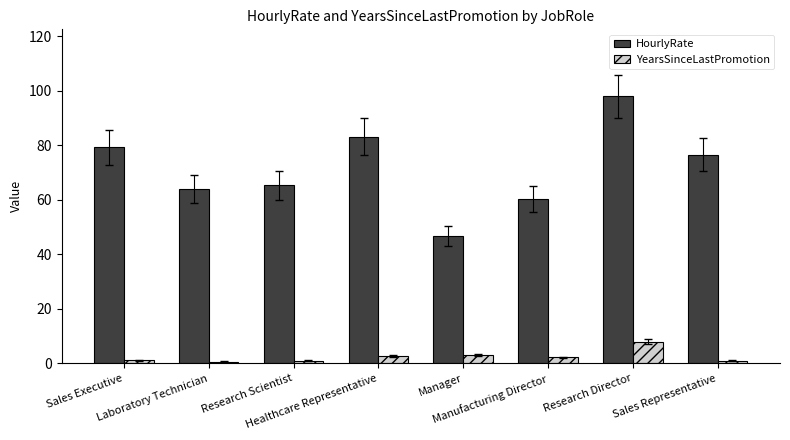

What are all the series names shown in the legend?

HourlyRate, YearsSinceLastPromotion